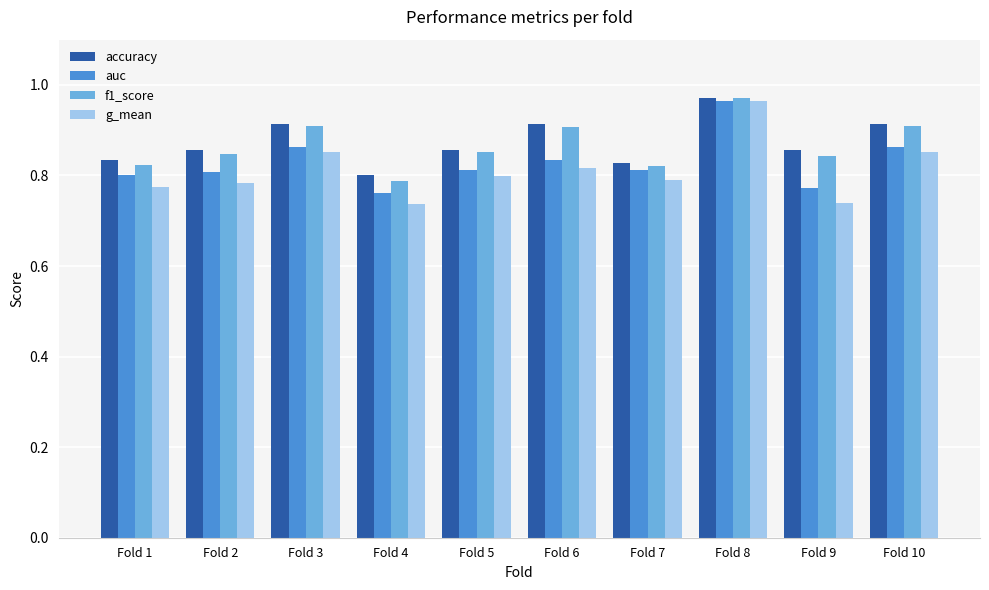

What is the difference between the highest and lowest values at Fold 2?

0.1